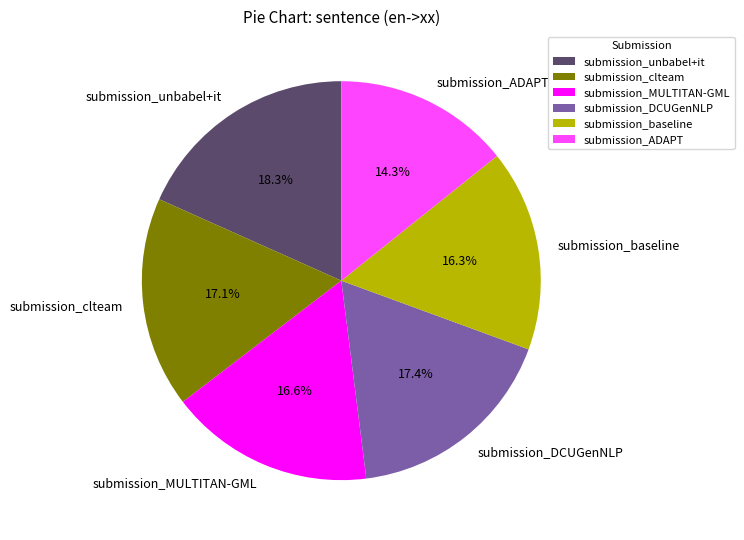

Is there a majority slice in this chart?

No